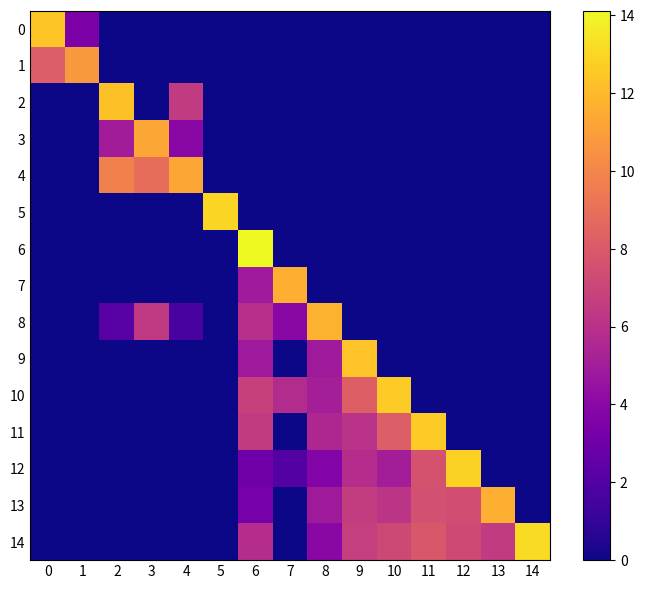

Which has a higher value, 7 or 10?

7